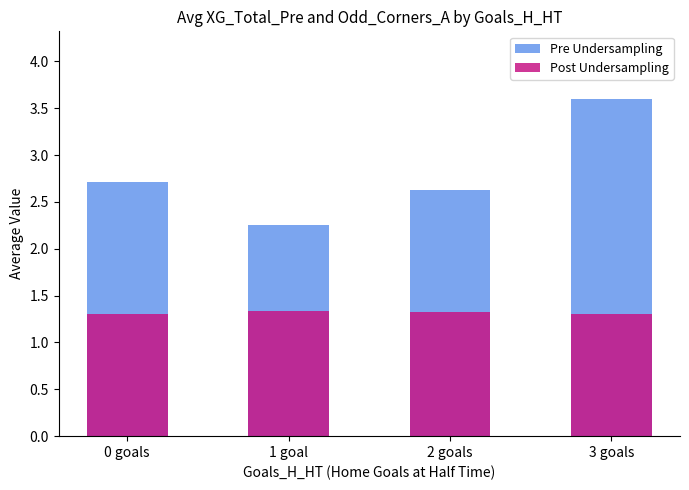

What is the average value of the Post Undersampling series?

1.3